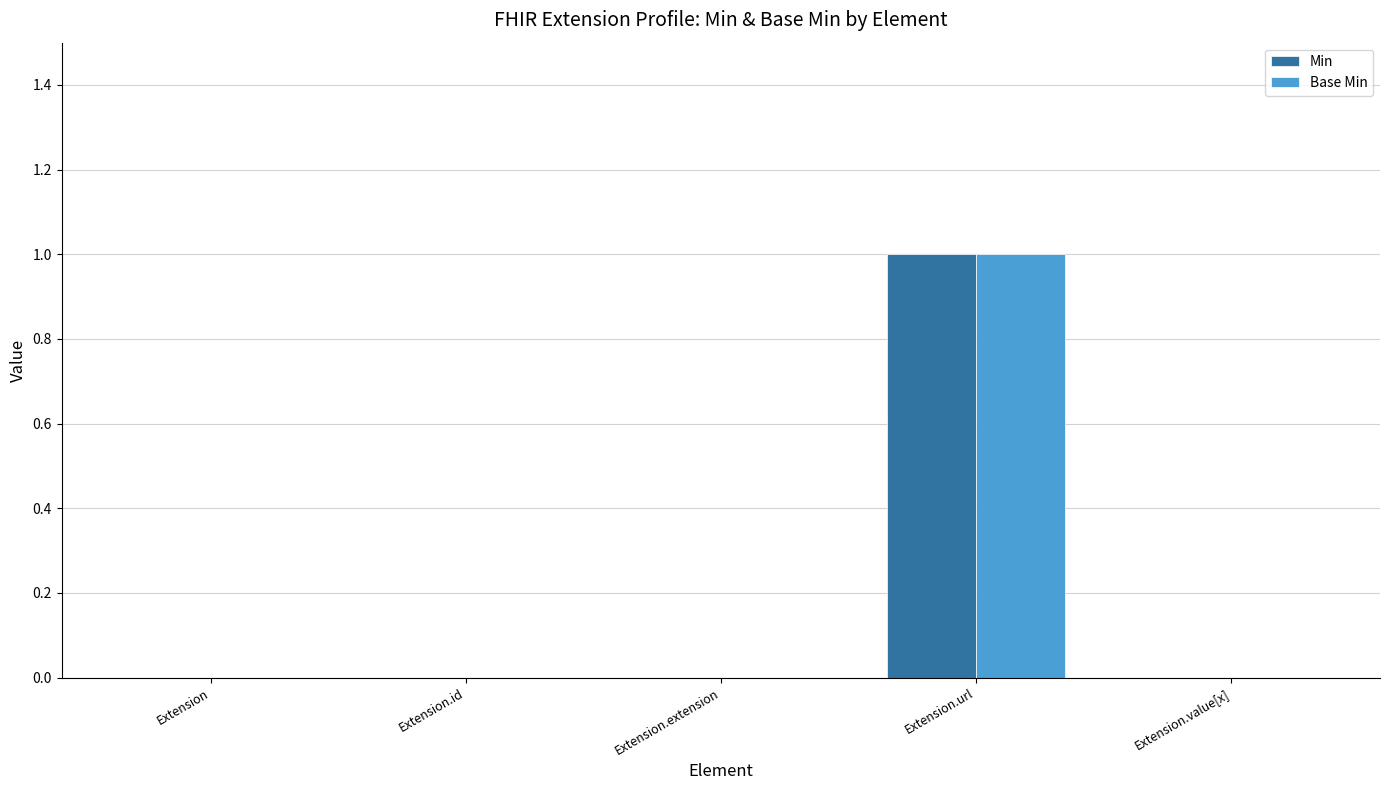

The Base Min series shows 0 at Extension.value[x]. True or false?

True